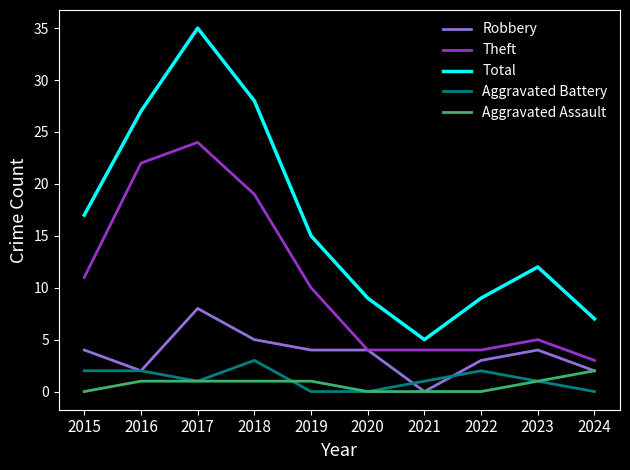

What is the difference between the Total values at 2021 and 2017?

30